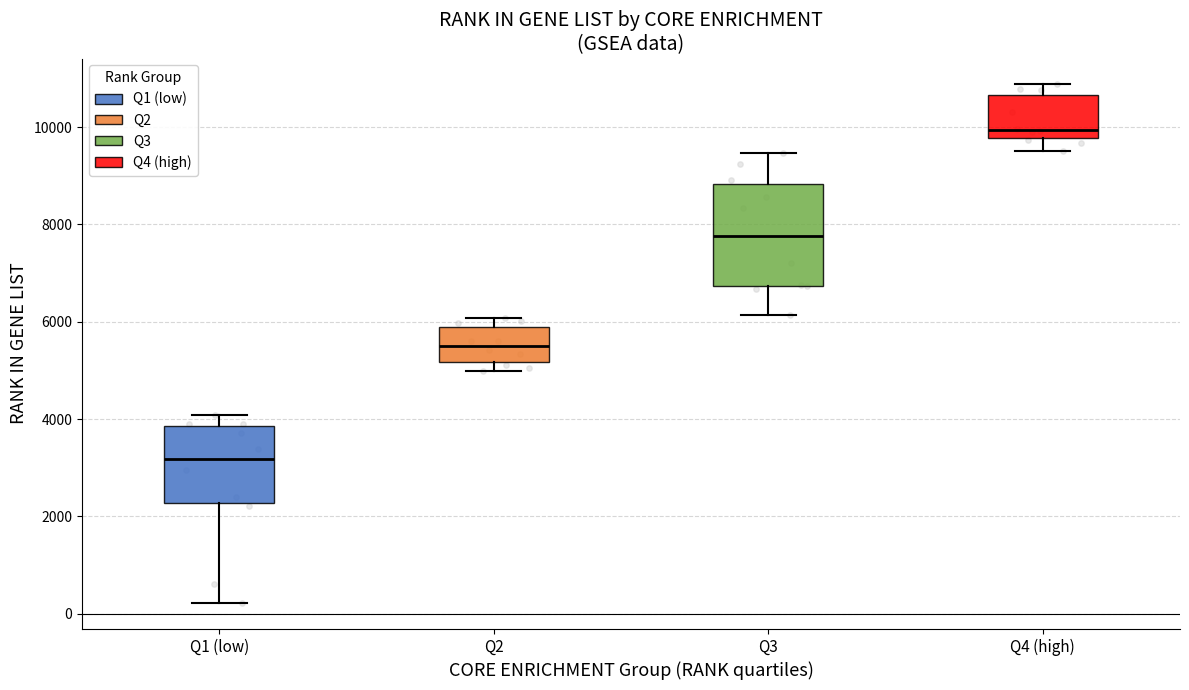

Where is the lower edge of the box for Q1 (low) on the y-axis? The values are not printed on the chart, so give them approximately, as read against the axis.

2200